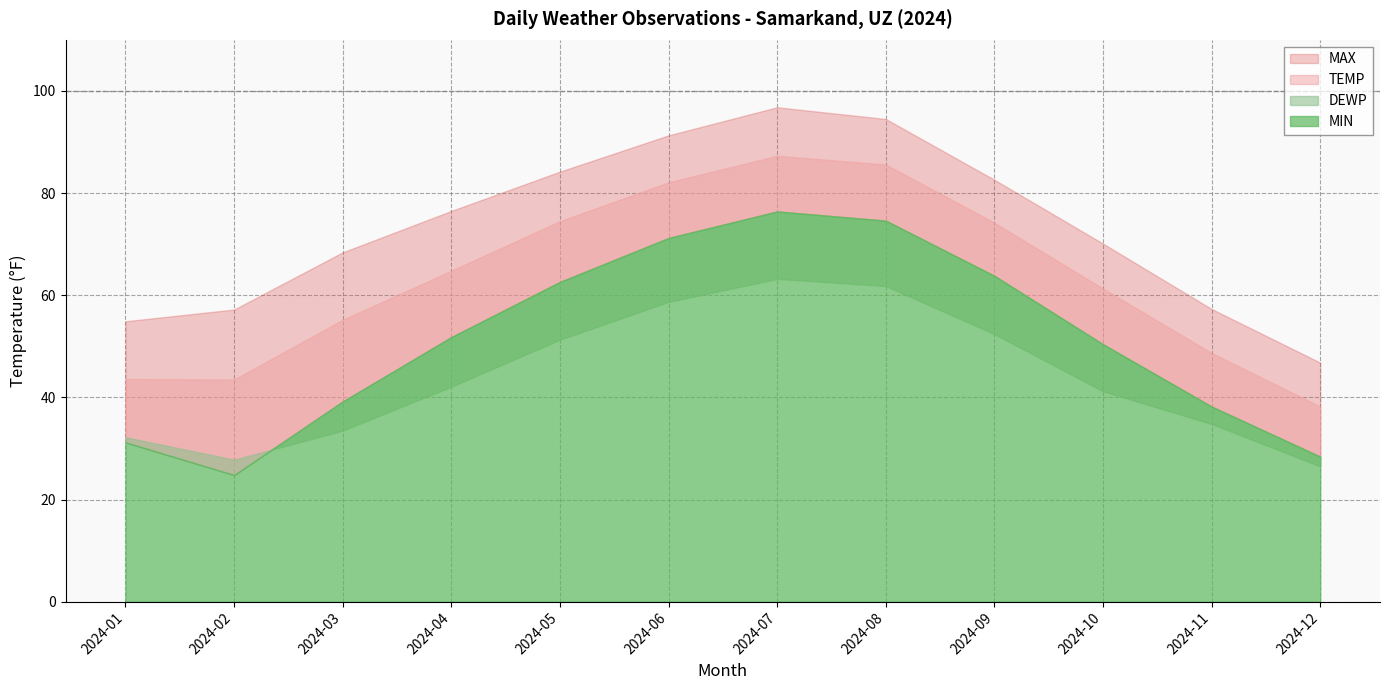

What is the value of the DEWP point at the 11th from the left?

34.8